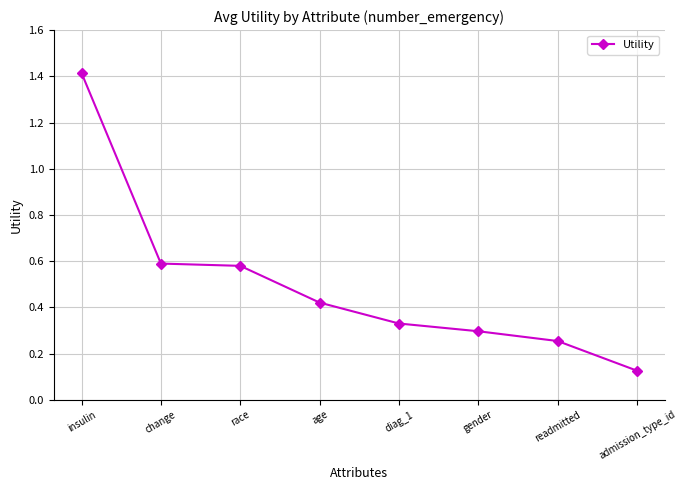

What is the label of the 5th point from the right?

age